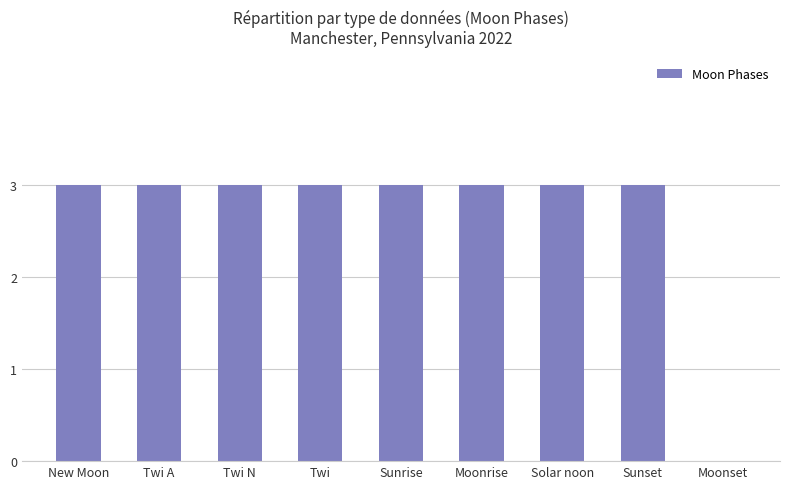

The chart shows a value of 3 at New Moon. True or false?

True